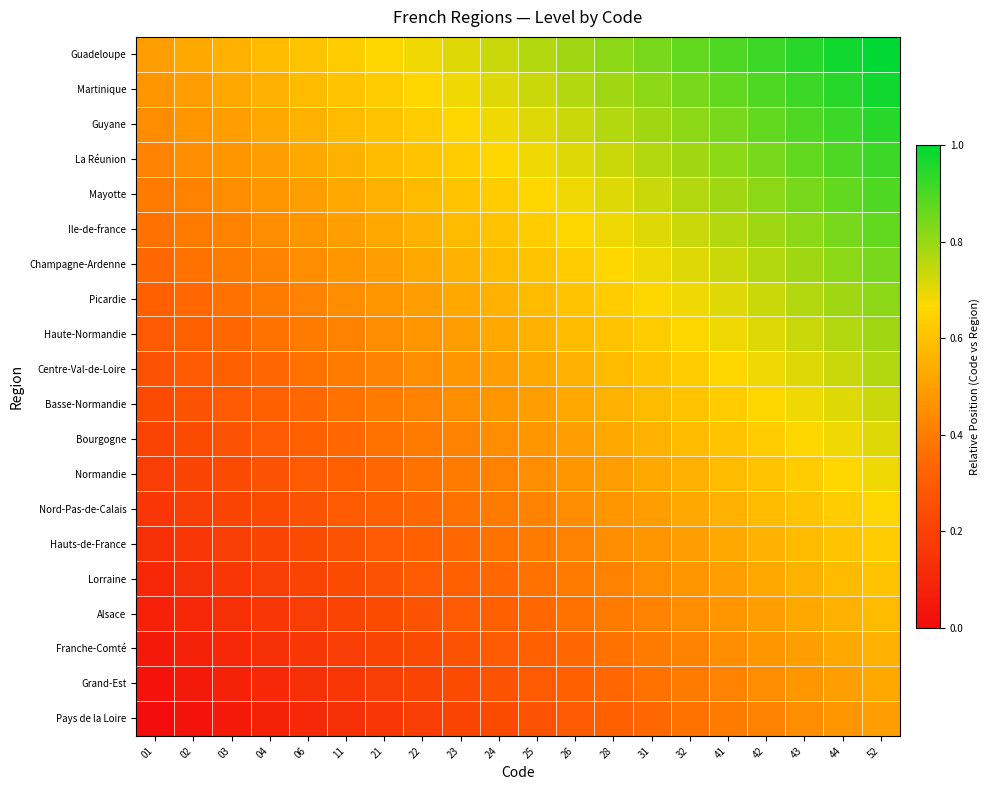

Rank the series by their maximum value, from lowest to highest.

Pays de la Loire, Grand-Est, Franche-Comté, Alsace, Lorraine, Hauts-de-France, Nord-Pas-de-Calais, Normandie, Bourgogne, Basse-Normandie, Centre-Val-de-Loire, Haute-Normandie, Picardie, Champagne-Ardenne, Ile-de-france, Mayotte, La Réunion, Guyane, Martinique, Guadeloupe